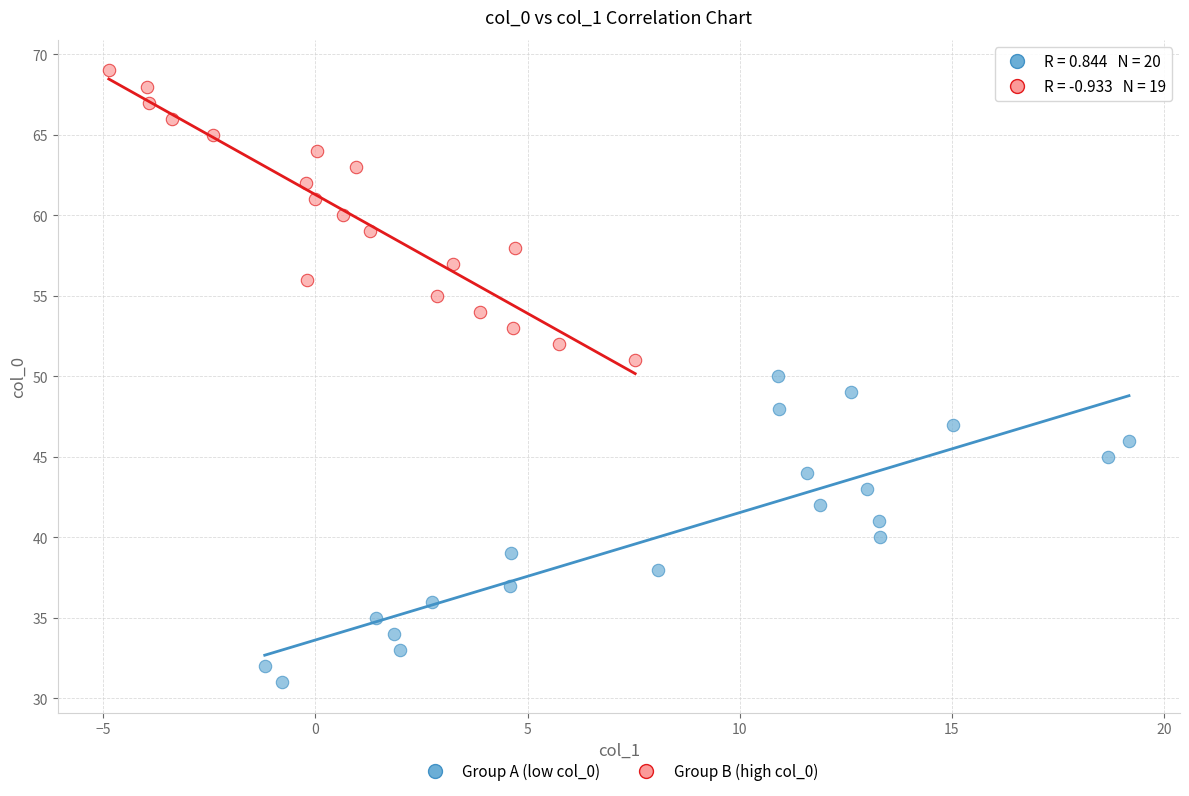

Which series has the widest spread of Y values?

Group A (low col_0)